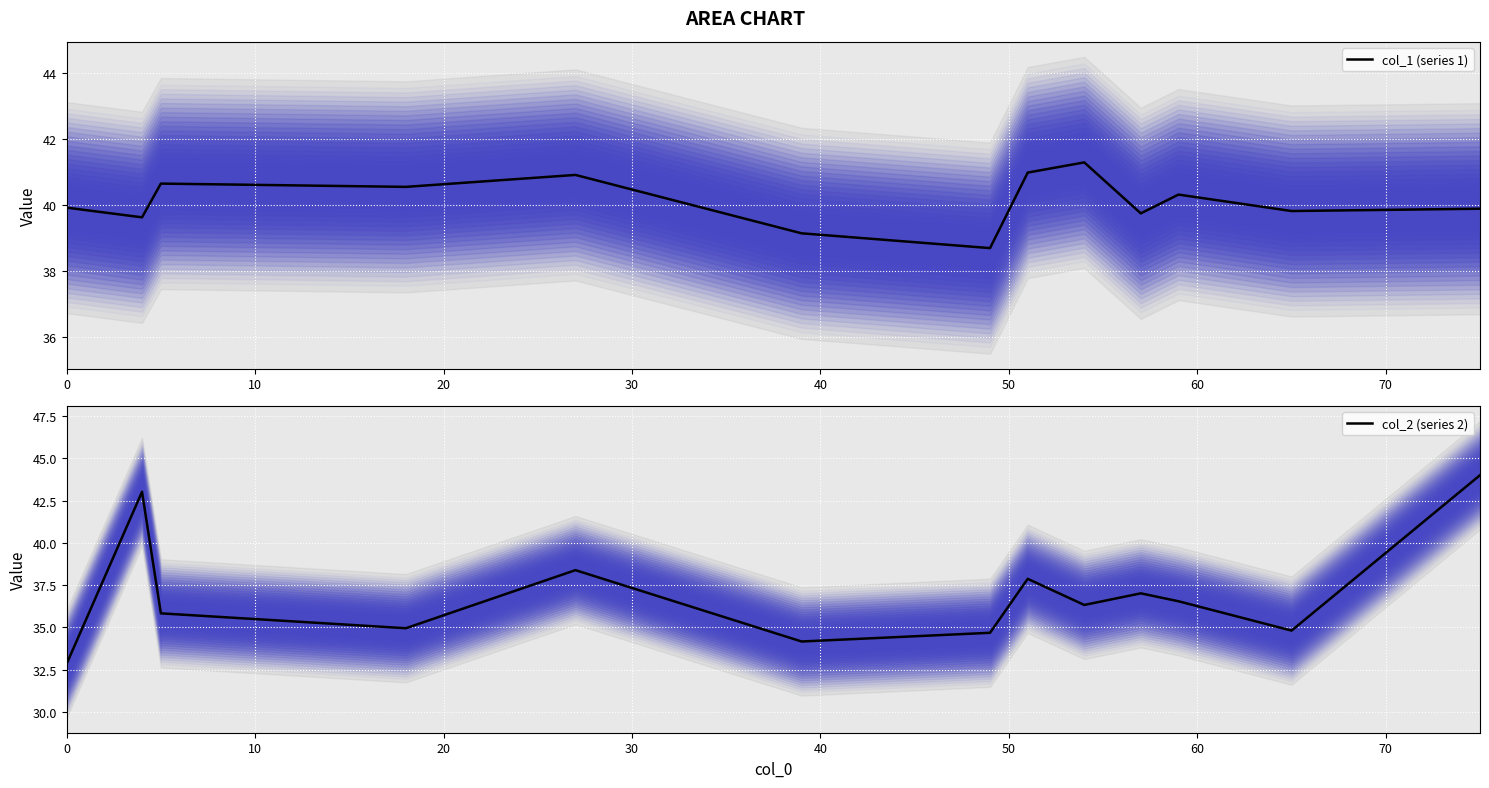

How many interior local valleys does the col_2 (series 2) series have?

4